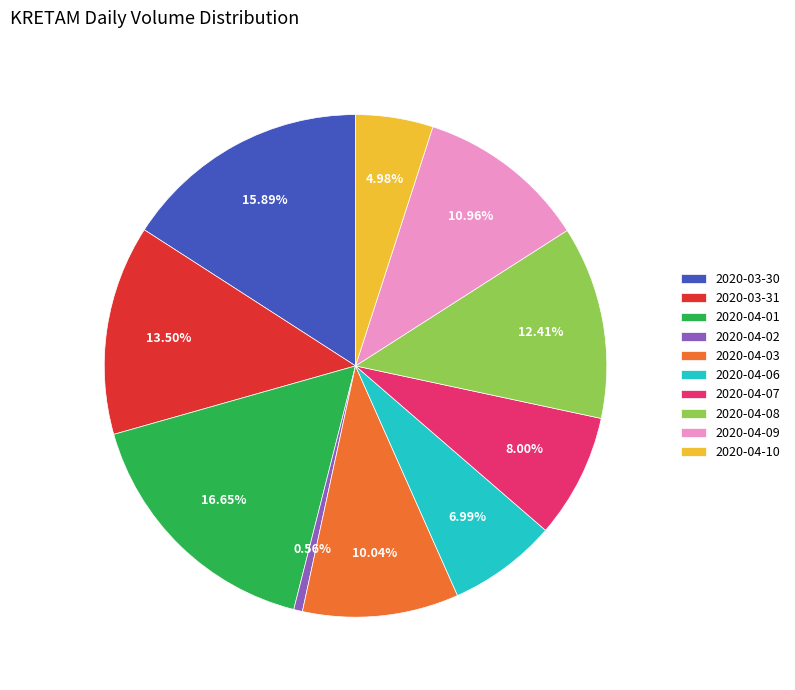

What percentage is NOT represented by 2020-04-07?

92.0%